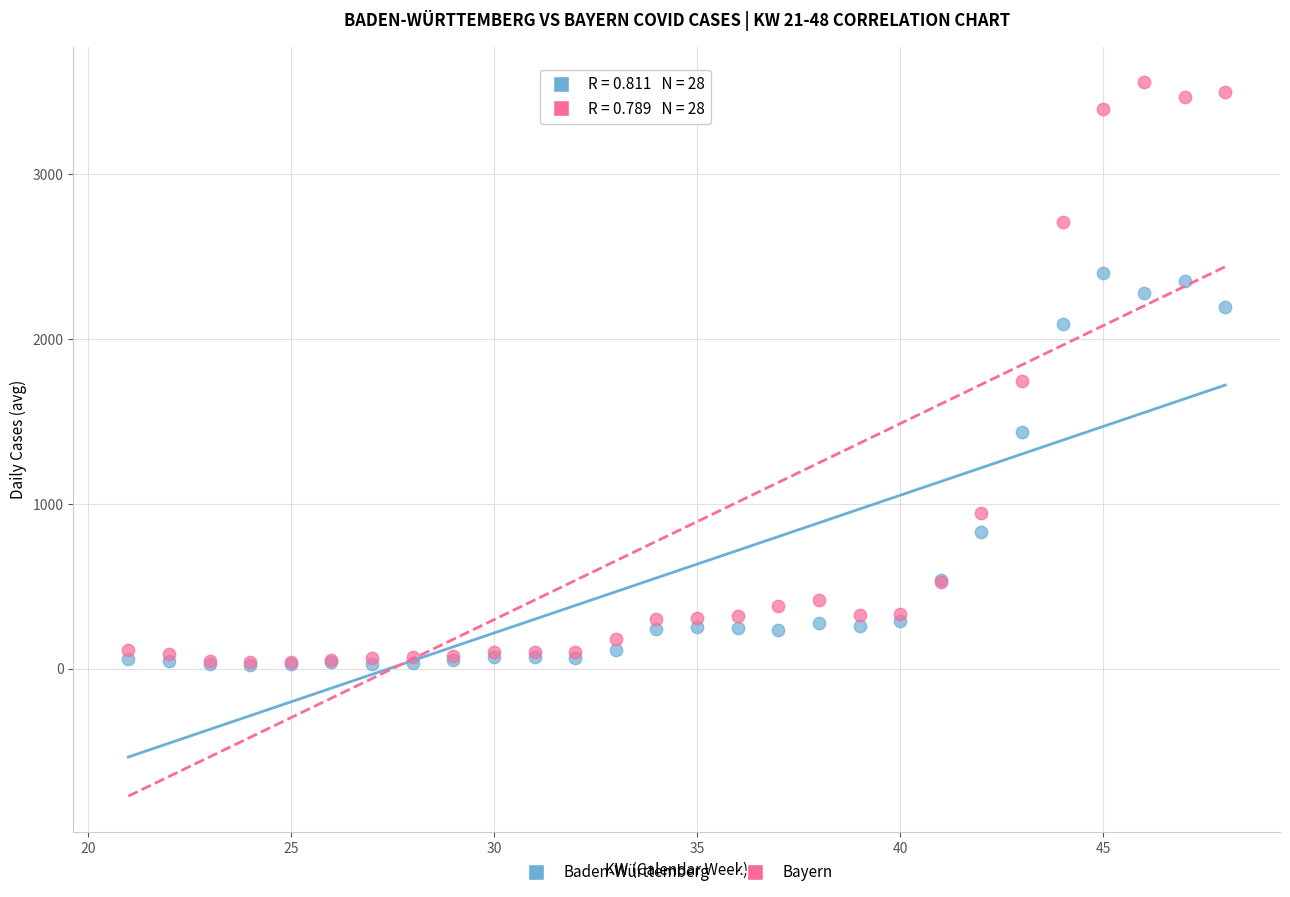

Which series has the widest spread of Y values?

Bayern